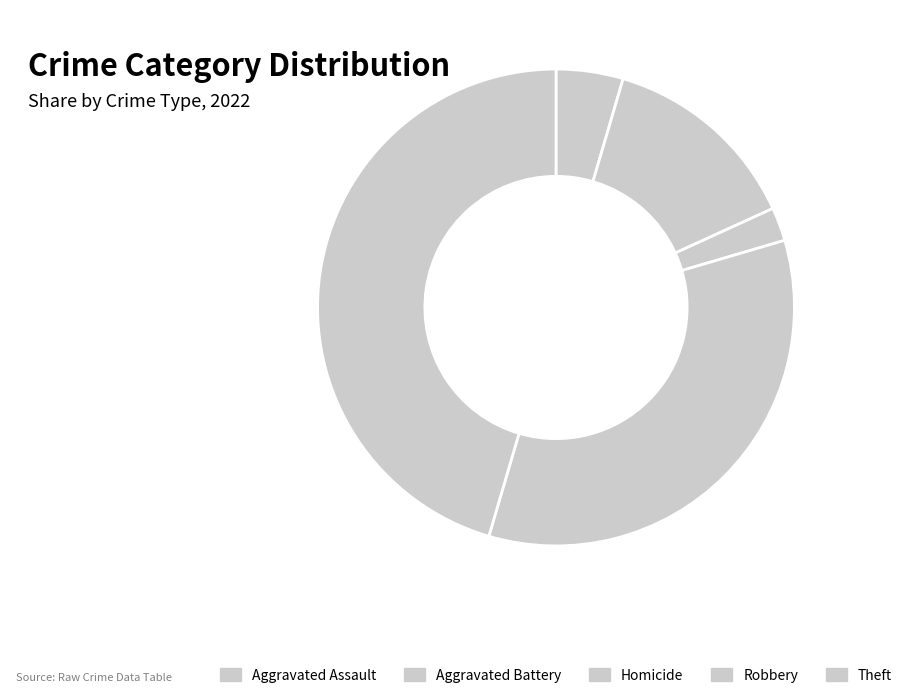

What is the ratio of the value at Theft to the value at Robbery?

1.3